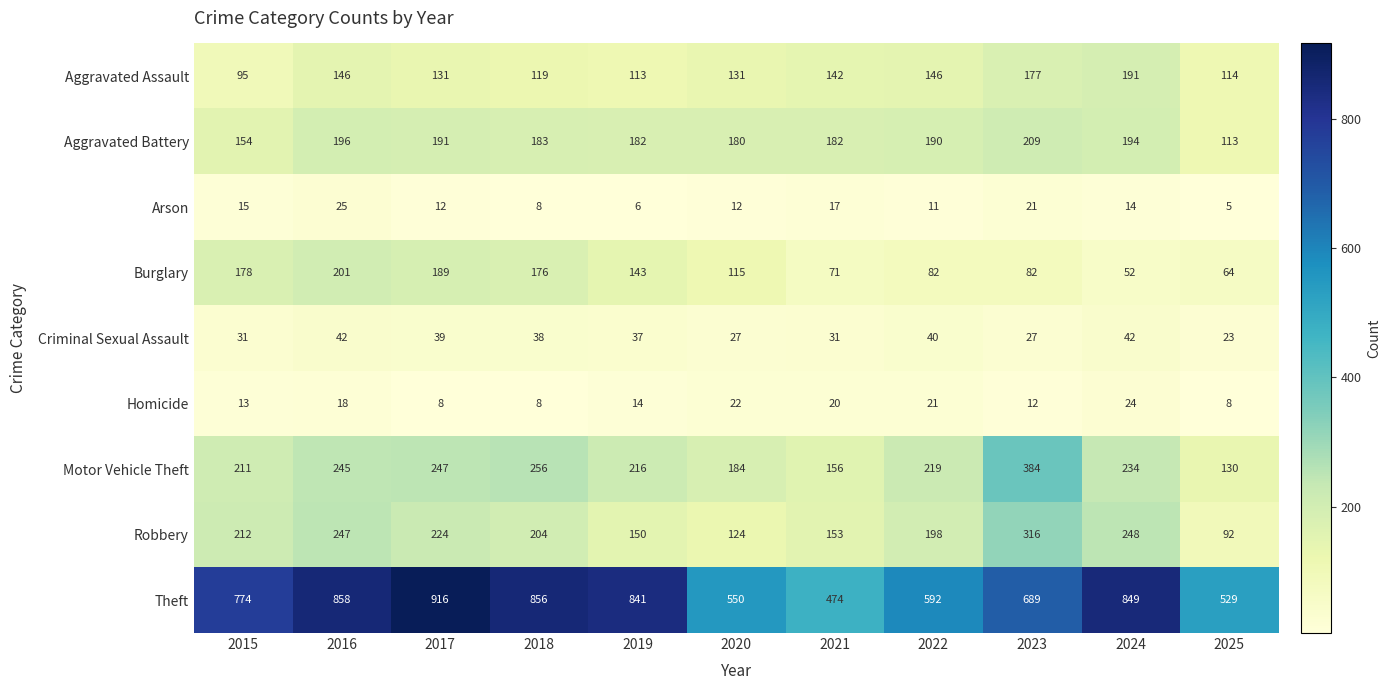

What is the difference between the maximum and minimum values in the Robbery series?

224